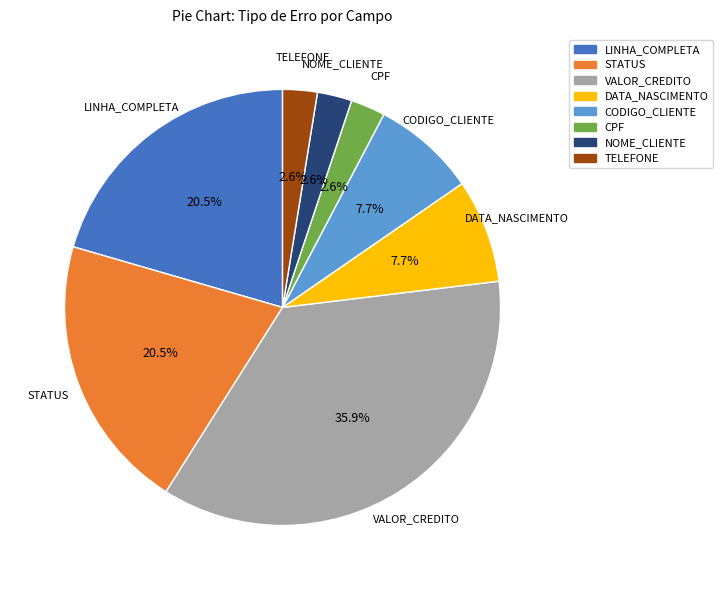

Combined, do LINHA_COMPLETA and NOME_CLIENTE account for over 50%?

No